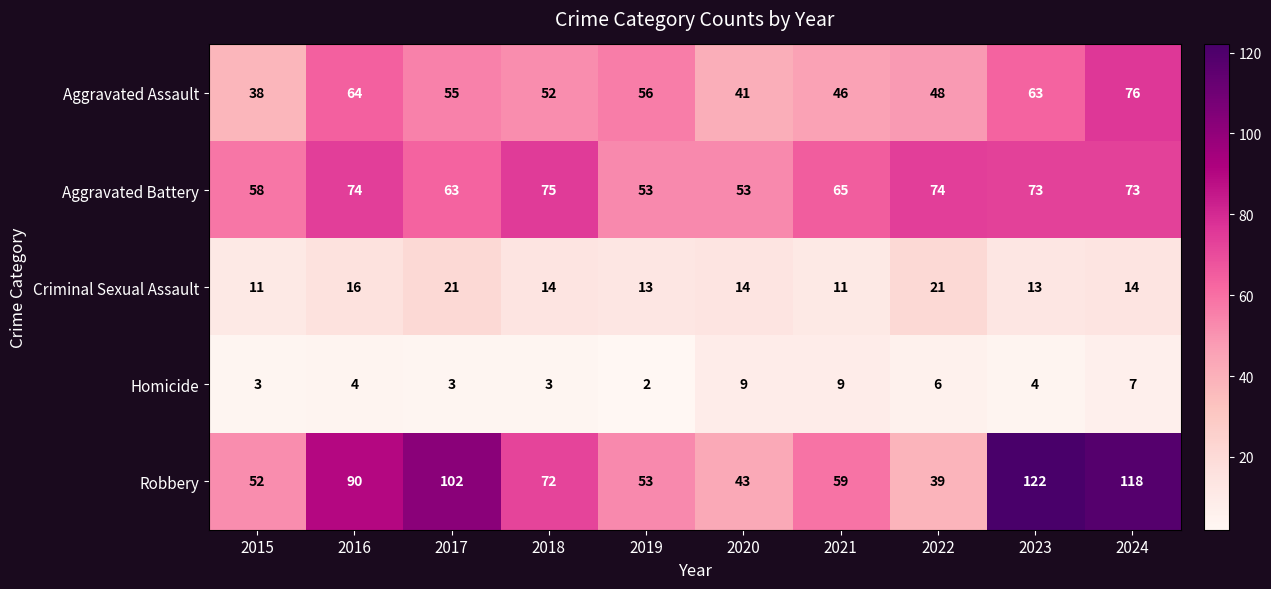

Between 2019 and 2020, which series saw the biggest shift?

Aggravated Assault